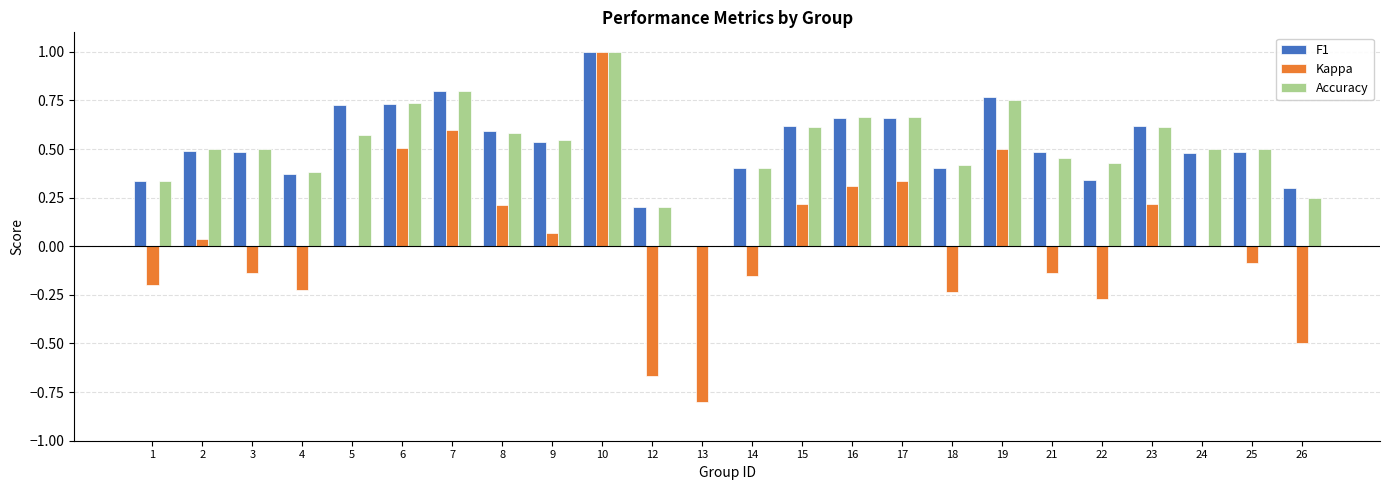

At which category does the chart reach its peak across all series?

10